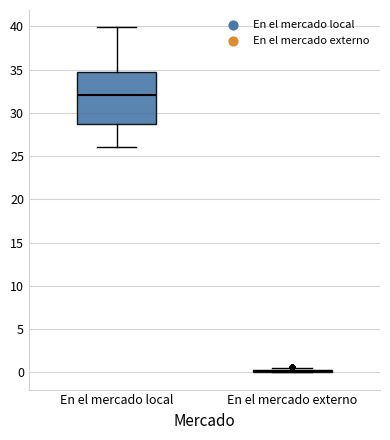

Which box is the tallest, from its lower edge to its upper edge?

En el mercado local